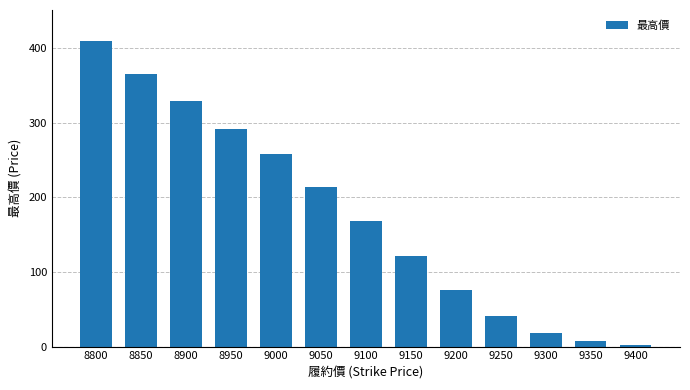

What is the difference between the values at 8800 and 8950?

119.0